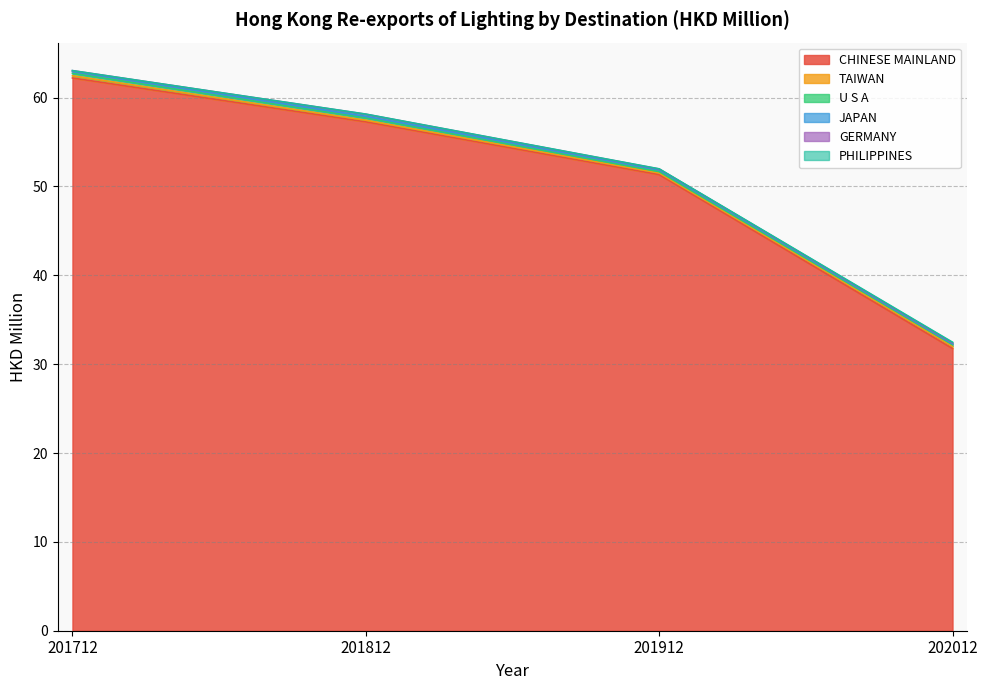

Which category has the highest value in the TAIWAN series?

202012